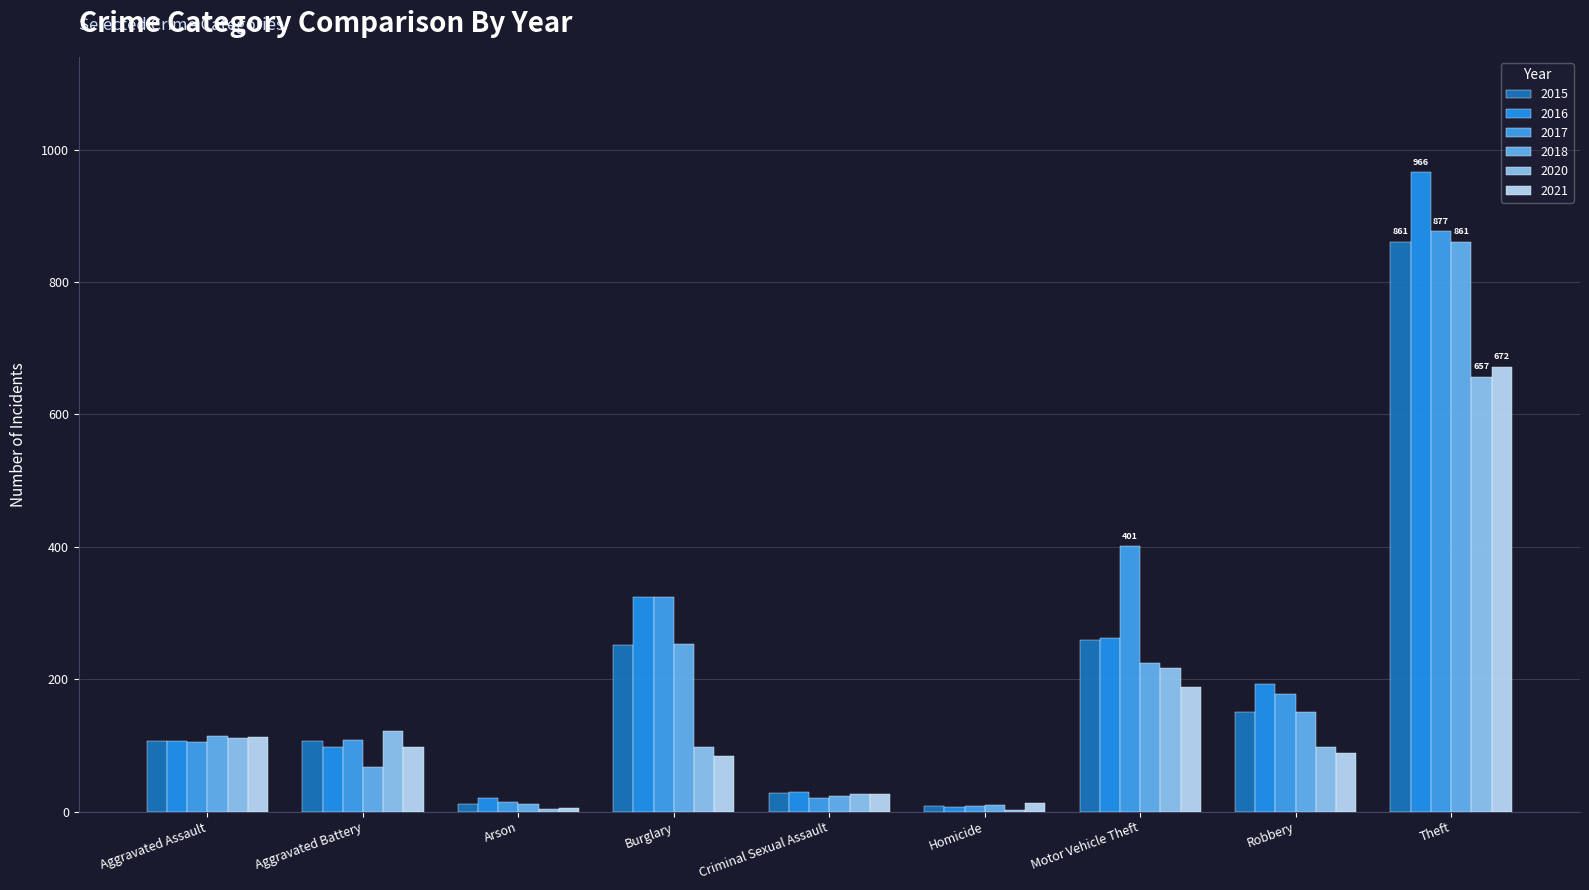

What is the difference between the maximum and minimum values in the 2017 series?

869